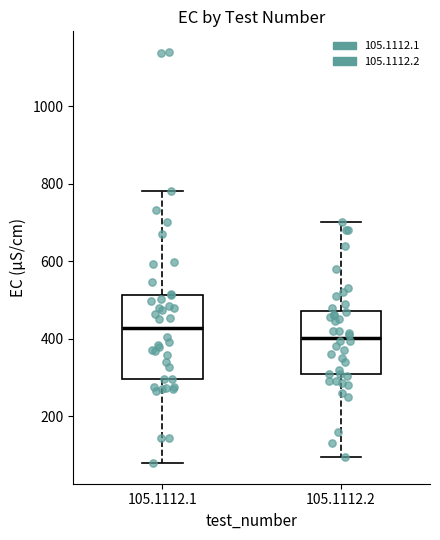

Reading left to right, transcribe this box plot: for each box, give where its median line is, the range the box spans, and where its two whiskers end, as read against the y-axis. The values are not printed on the chart, so give them approximately, as read against the axis.

105.1112.1: median 420, box 300 to 520, whiskers 80 to 780
105.1112.2: median 400, box 300 to 480, whiskers 100 to 700